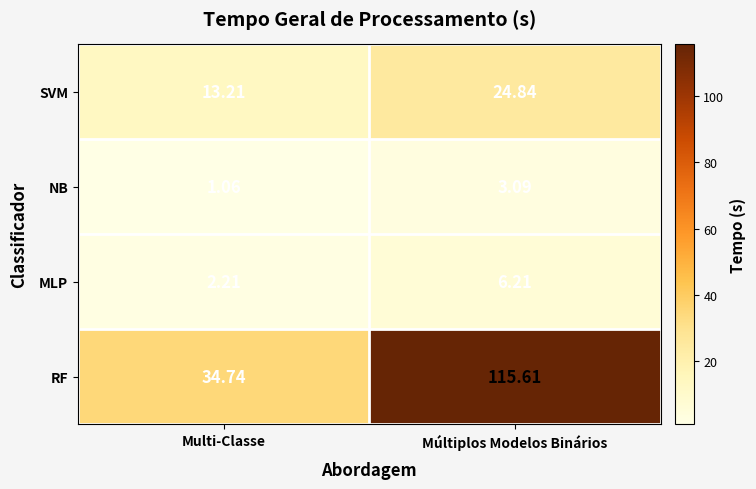

List the labels in order of SVM value, largest first.

Múltiplos Modelos Binários, Multi-Classe